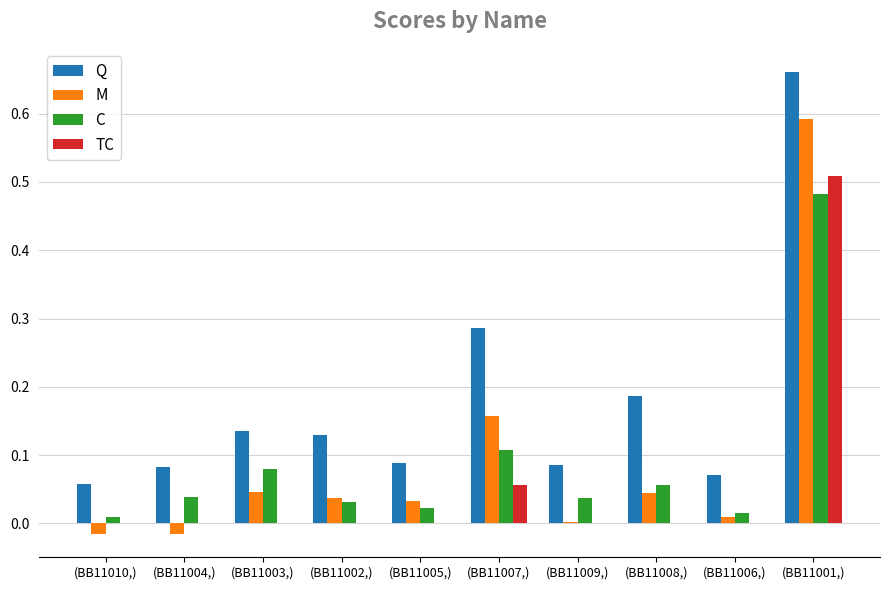

What is the sum of all M values?

0.9